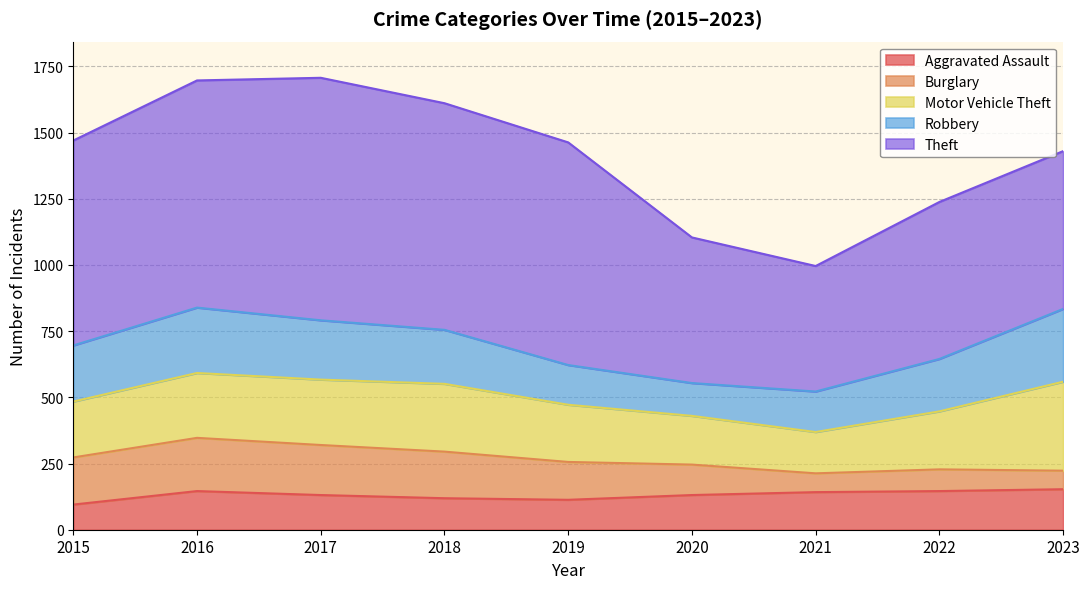

Is the value of Theft at 2018 greater than the value of Motor Vehicle Theft at 2023?

Yes